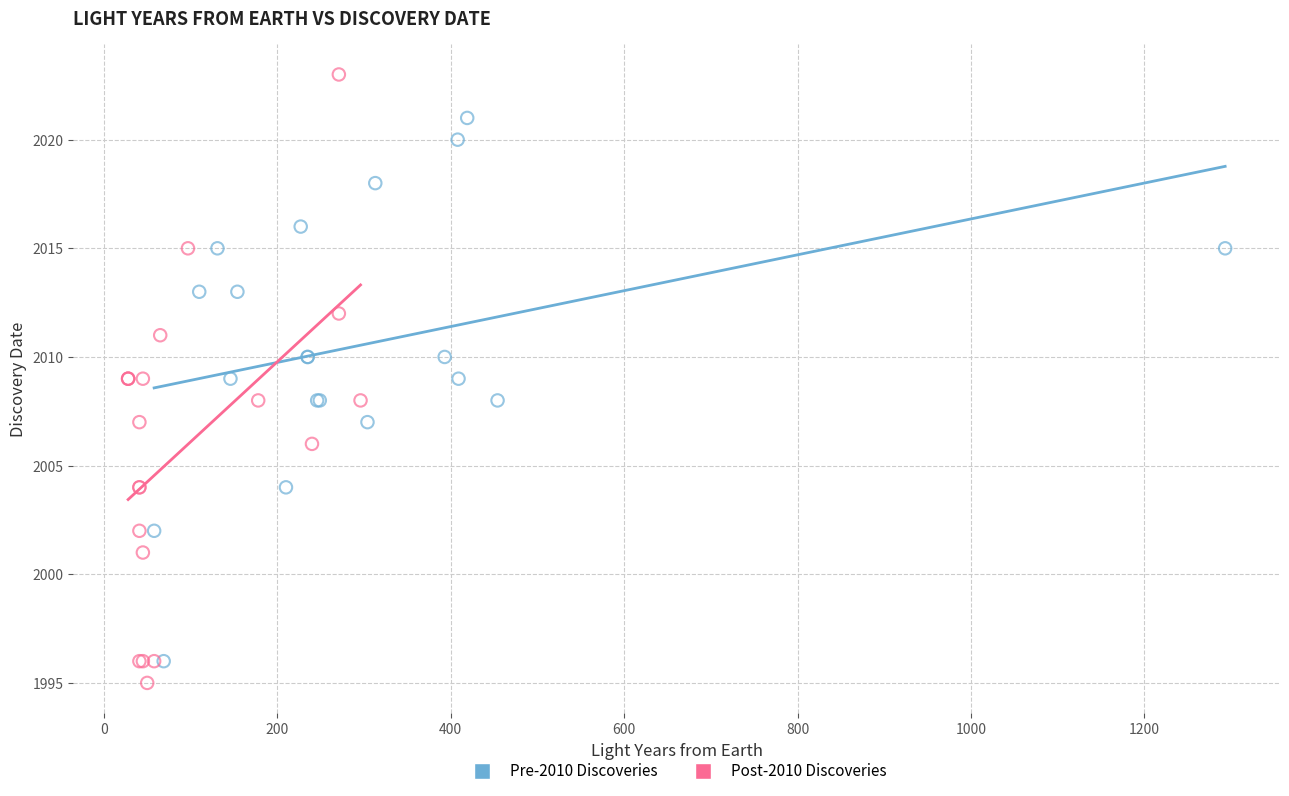

Which series has the largest Y range (max minus min)?

Post-2010 Discoveries